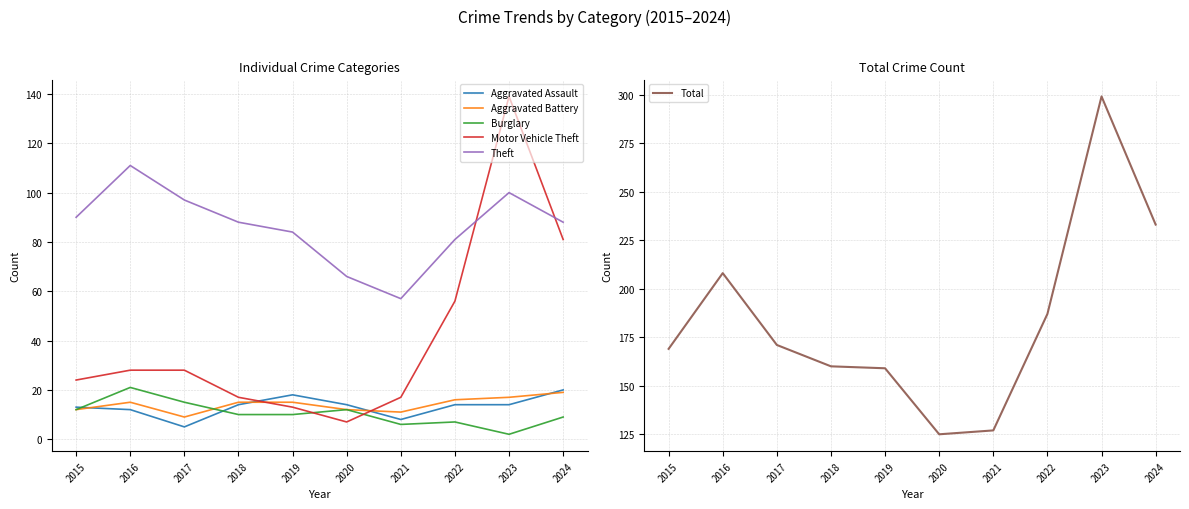

True or false: Burglary and Total cross at least once.

False